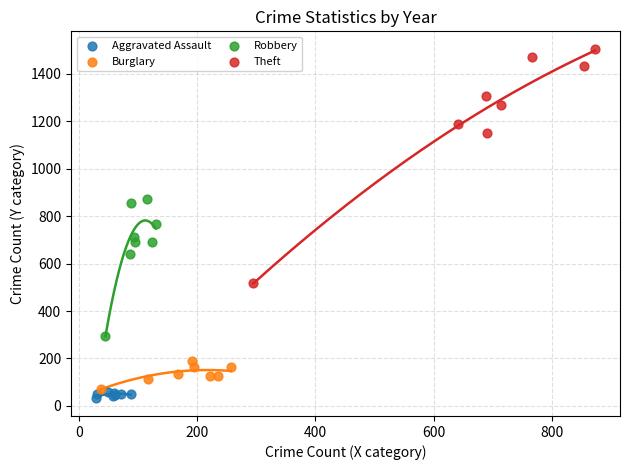

Which series reaches the maximum Y coordinate?

Theft